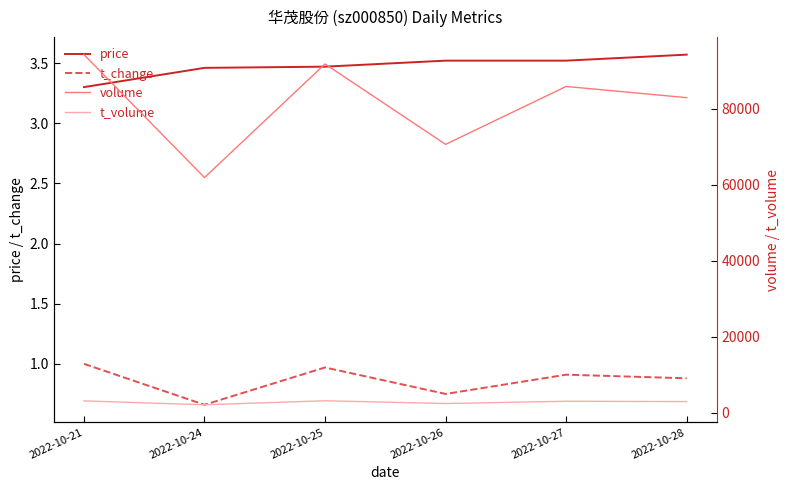

Reading left to right, transcribe all the data shown in this chart.

price: 2022-10-21=3.3	2022-10-24=3.5	2022-10-25=3.5	2022-10-26=3.5	2022-10-27=3.5	2022-10-28=3.6
t_change: 2022-10-21=1.0	2022-10-24=0.7	2022-10-25=1.0	2022-10-26=0.8	2022-10-27=0.9	2022-10-28=0.9
volume: 2022-10-21=94264.0	2022-10-24=61919.0	2022-10-25=91811.0	2022-10-26=70654.0	2022-10-27=85890.0	2022-10-28=82943.0
t_volume: 2022-10-21=3159.0	2022-10-24=2143.0	2022-10-25=3201.0	2022-10-26=2470.0	2022-10-27=3066.0	2022-10-28=2982.0